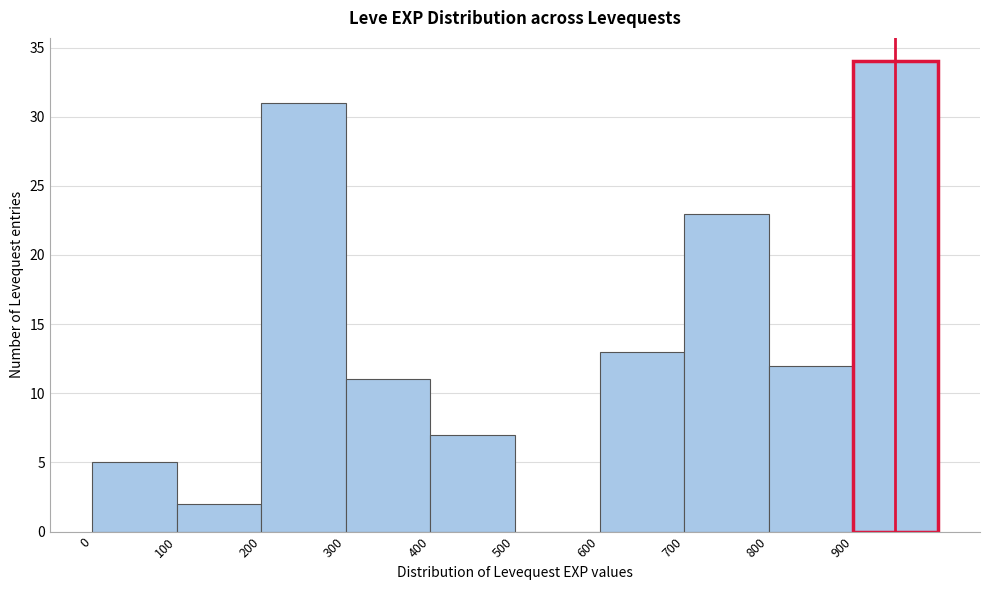

Which range on the x-axis has the tallest bar?

900 to 1000